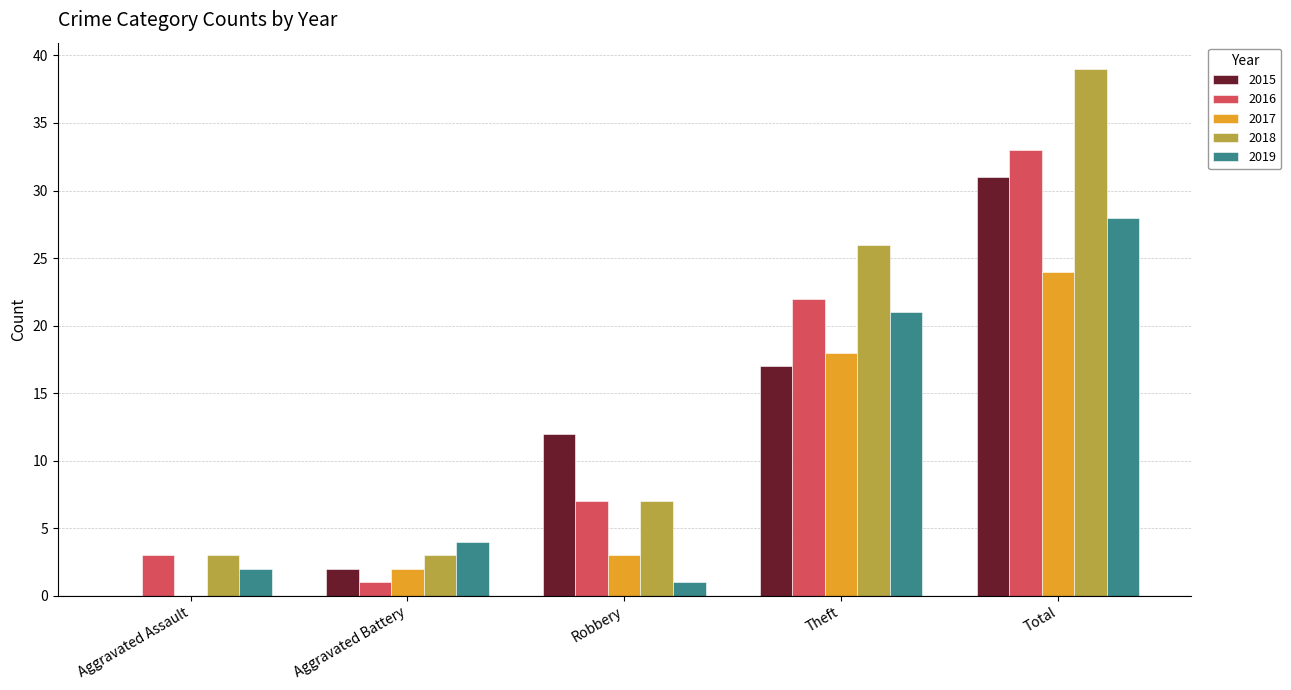

Are the bars horizontal?

No